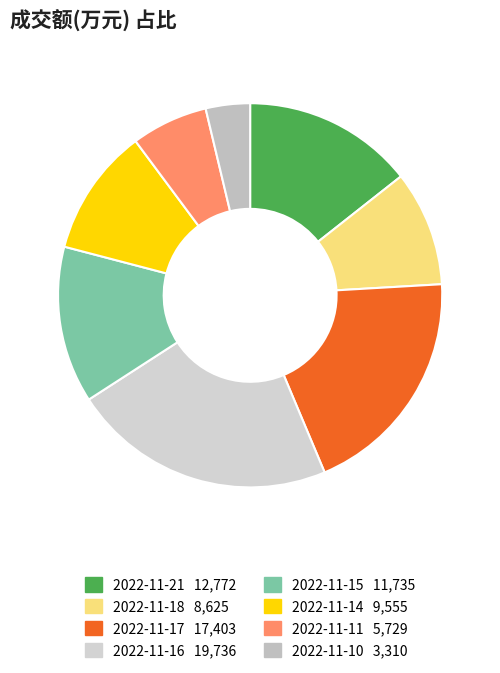

Rank the categories by value from lowest to highest.

2022-11-10, 2022-11-11, 2022-11-18, 2022-11-14, 2022-11-15, 2022-11-21, 2022-11-17, 2022-11-16